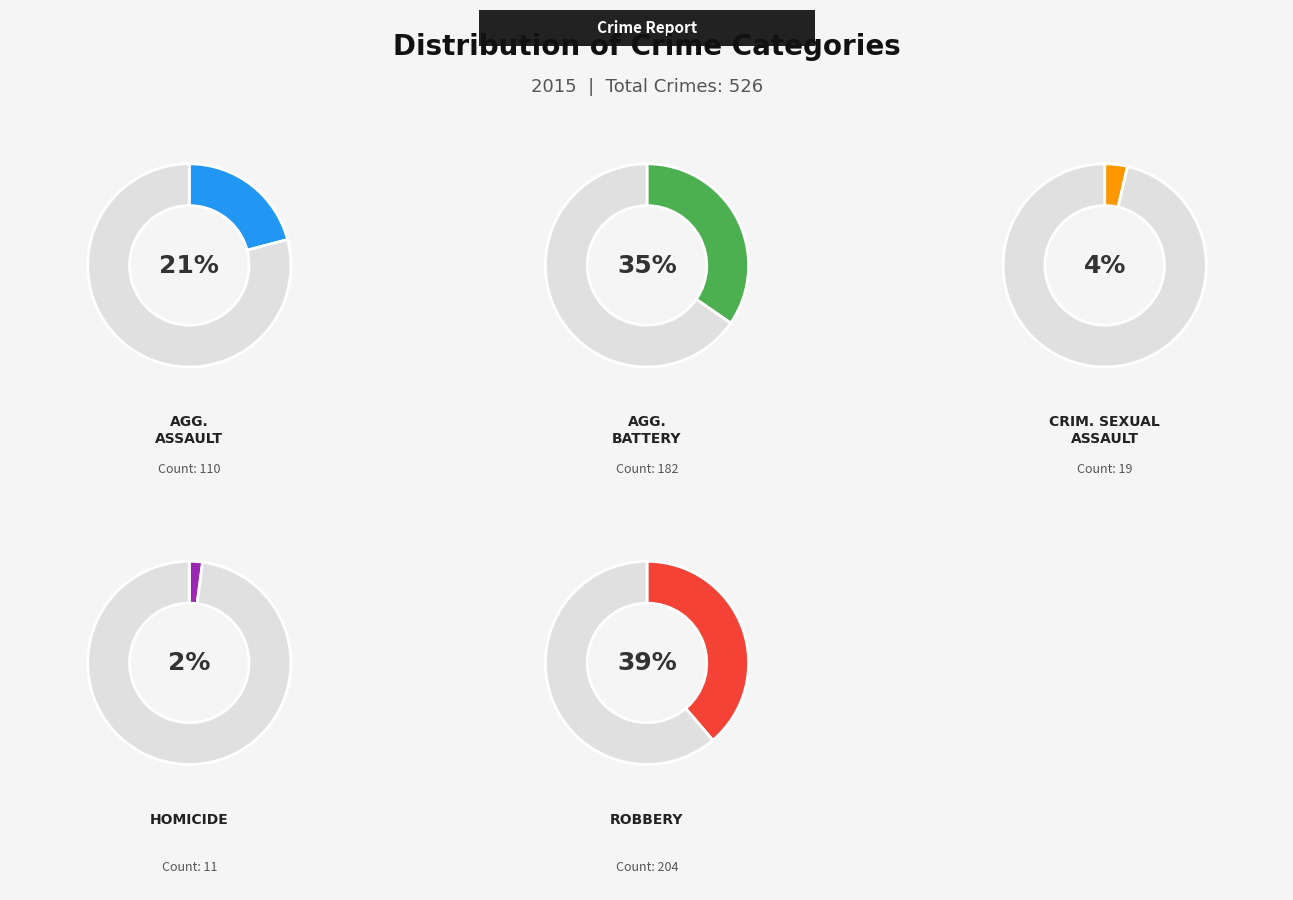

What is the smallest slice in the pie chart?

Homicide